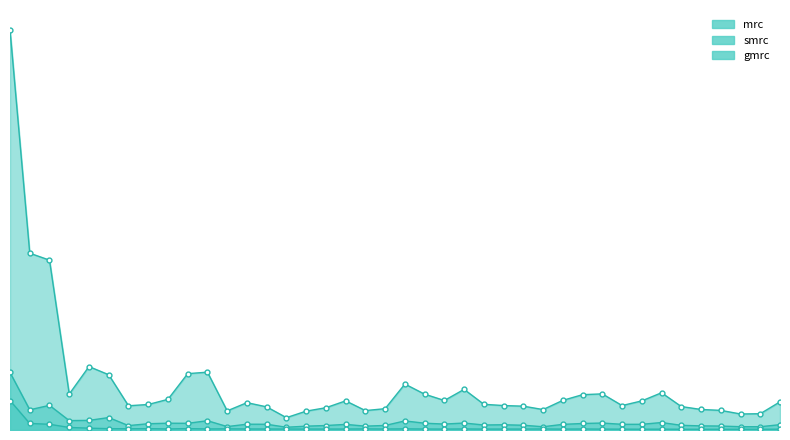

True or false: gmrc has a value of 5.0 at 10500.

False